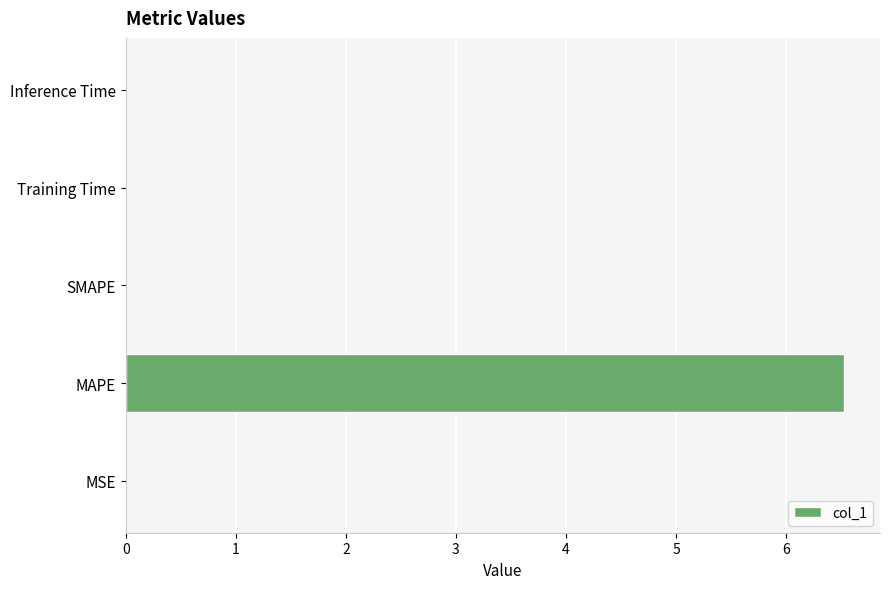

What is the average value?

1.3